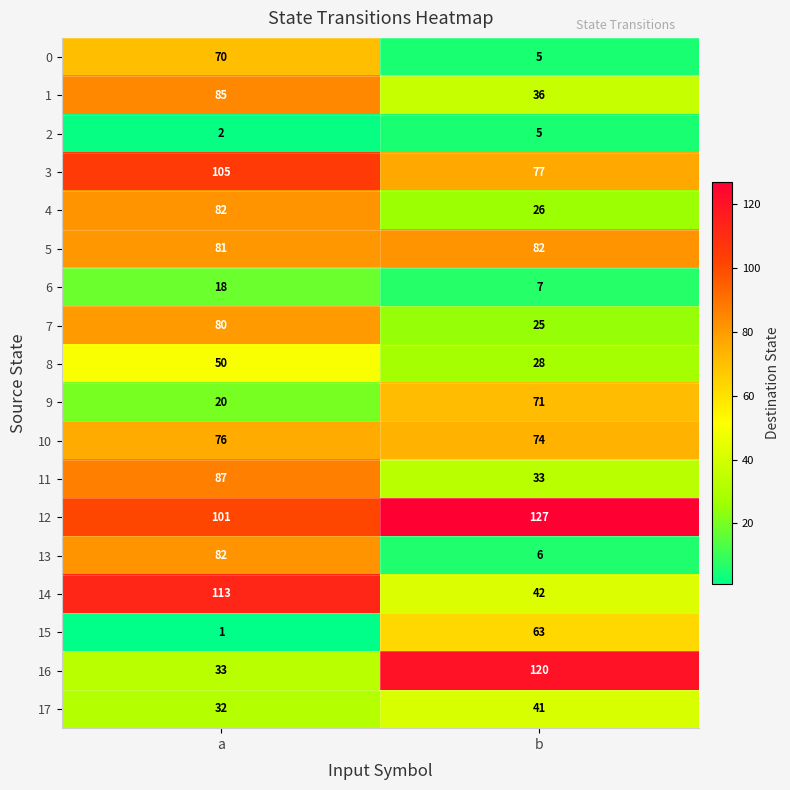

Which series has the largest total across all categories?

12